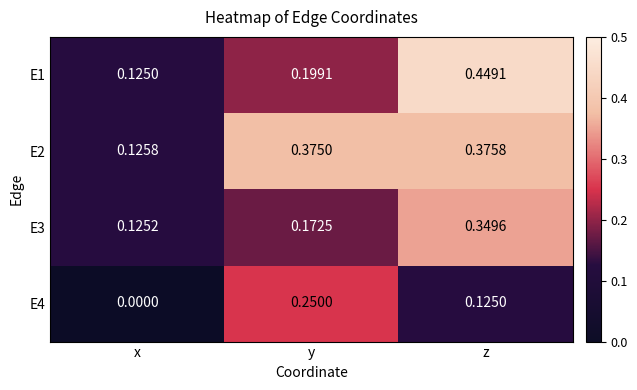

Where is E4 nearest to the value 0?

x